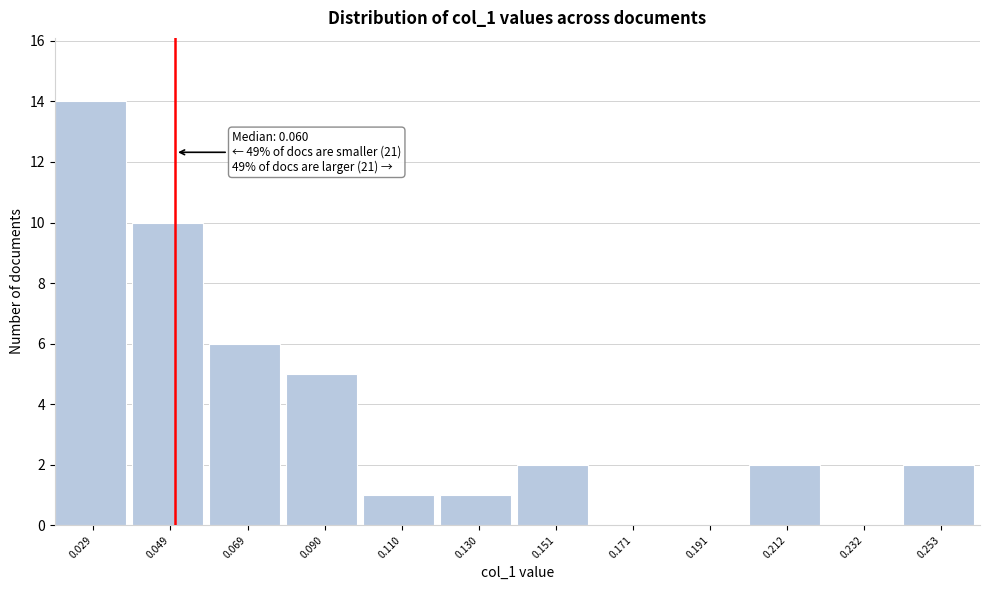

Reading right to left, what are all the values shown in this chart?

0.253=2	0.232=0	0.212=2	0.191=0	0.171=0	0.151=2	0.130=1	0.110=1	0.090=5	0.069=6	0.049=10	0.029=14